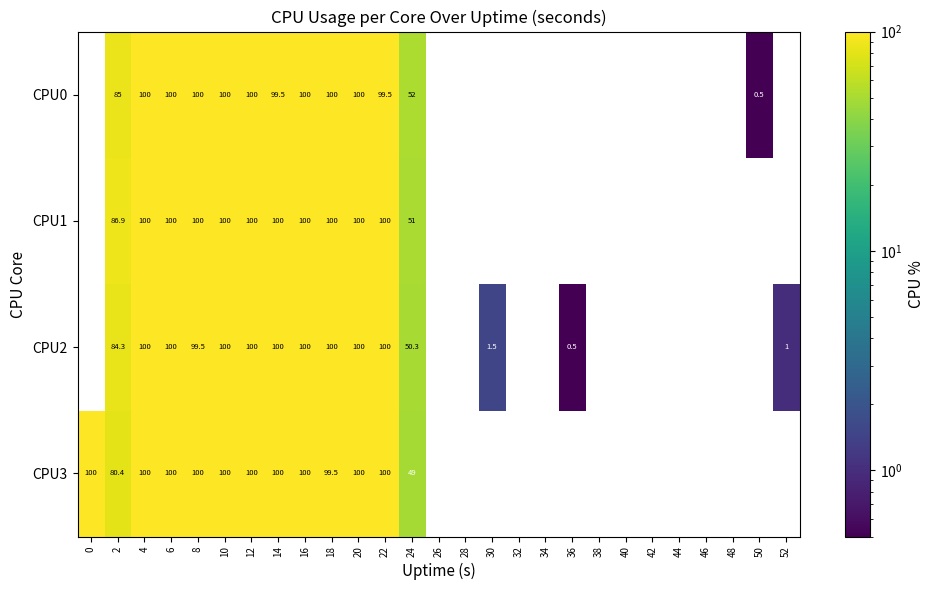

How many positive values does the CPU0 series have?

13